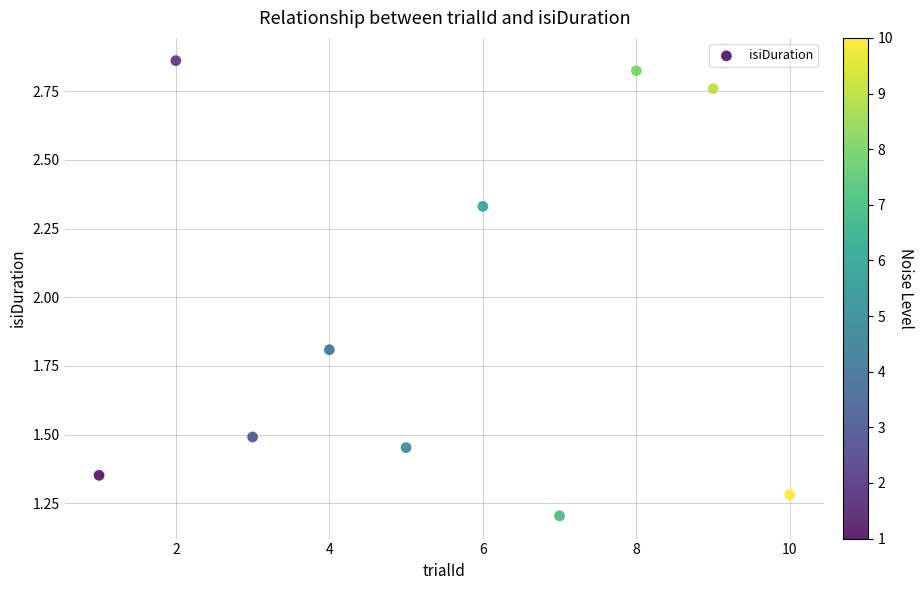

What is the range of X values (max minus min)?

9.0